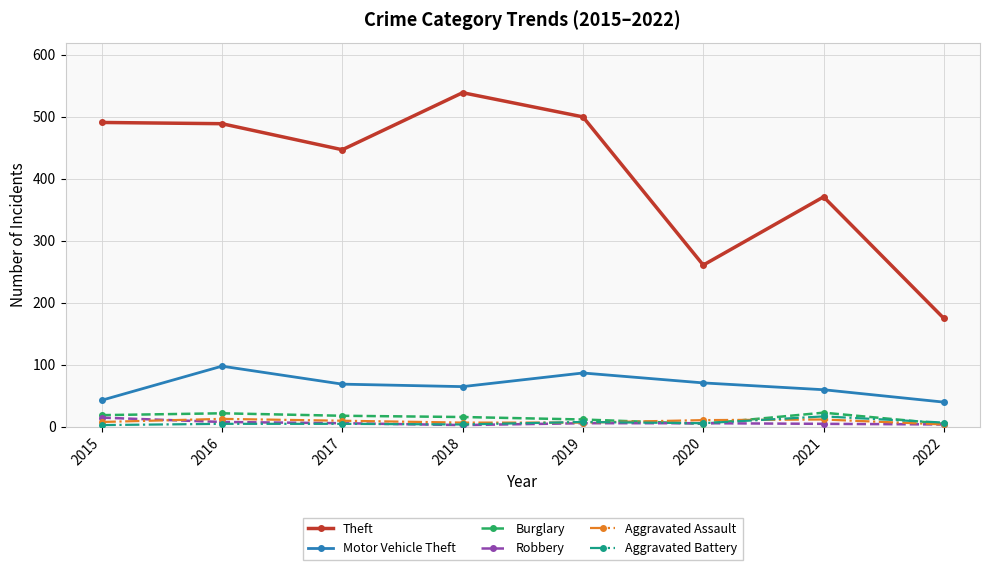

Which series ends up on top after the final intersection of Burglary and Aggravated Battery?

Aggravated Battery